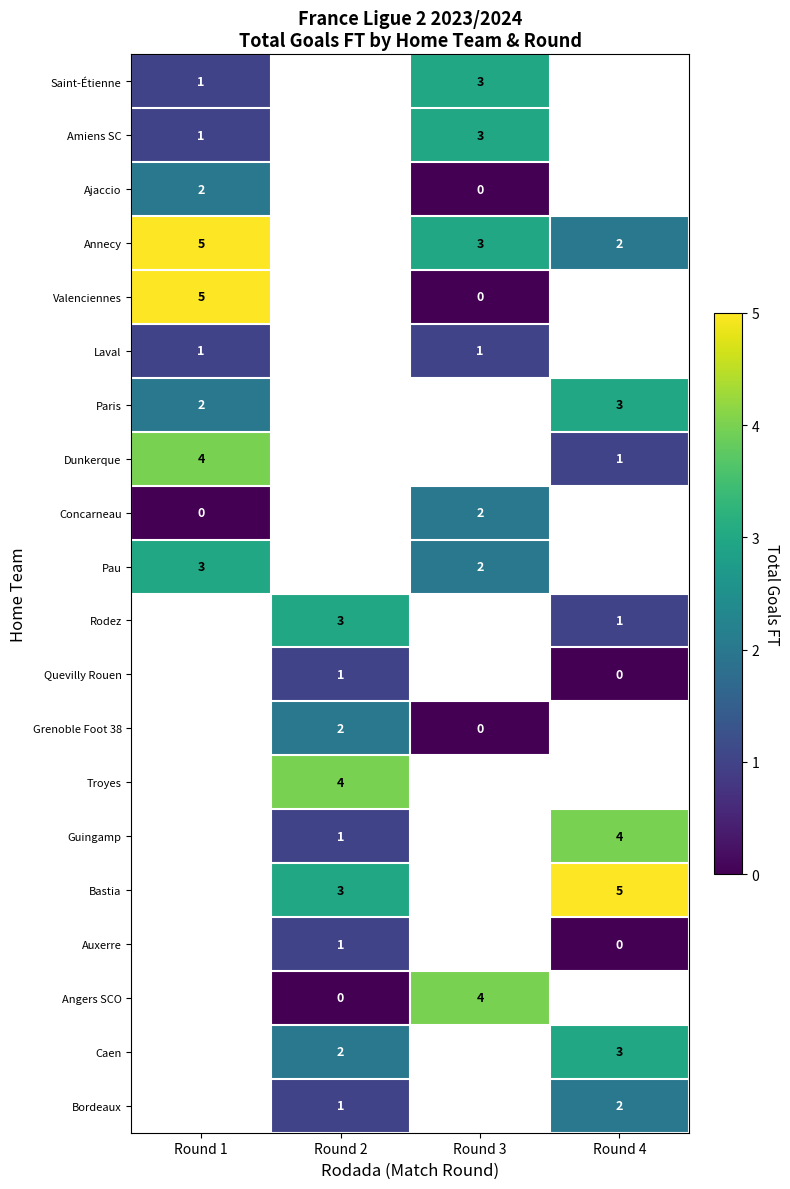

At which category does the chart reach its peak across all series?

Round 1